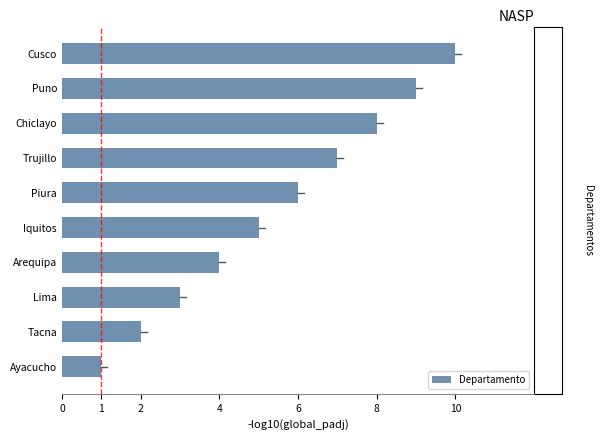

Count the number of categories in the chart.

10